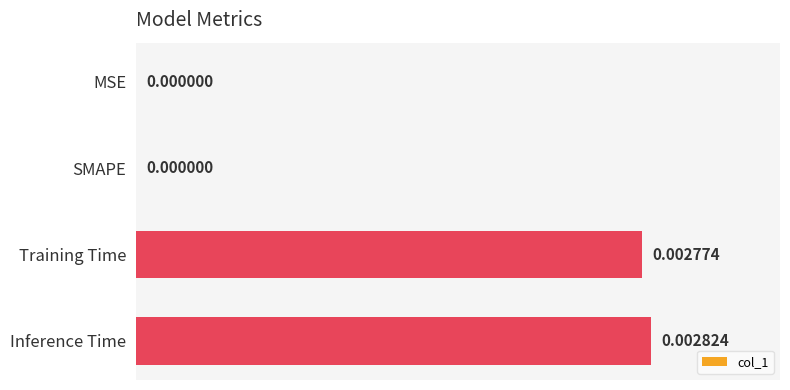

At which category does the chart reach its peak across all series?

Inference Time